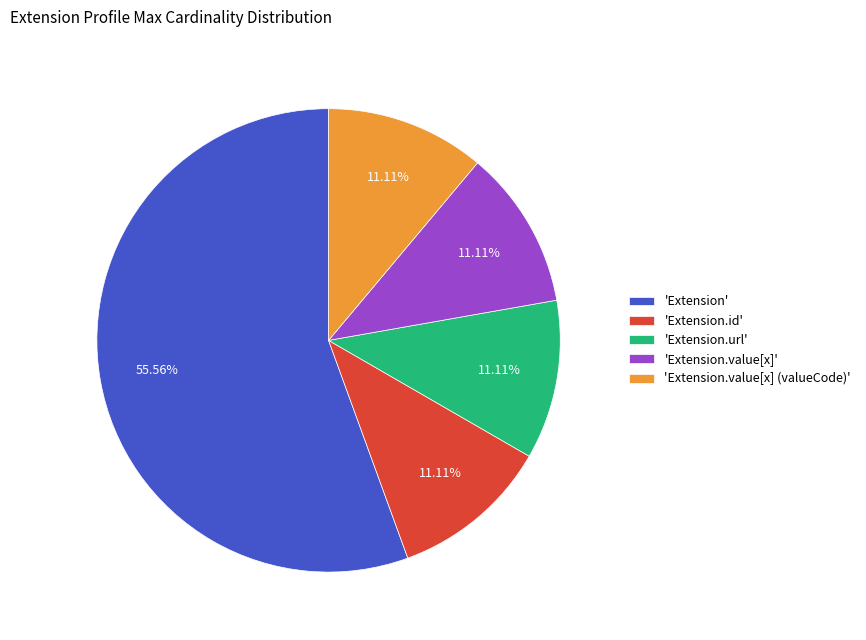

Is there any slice that represents more than half of the pie?

Yes